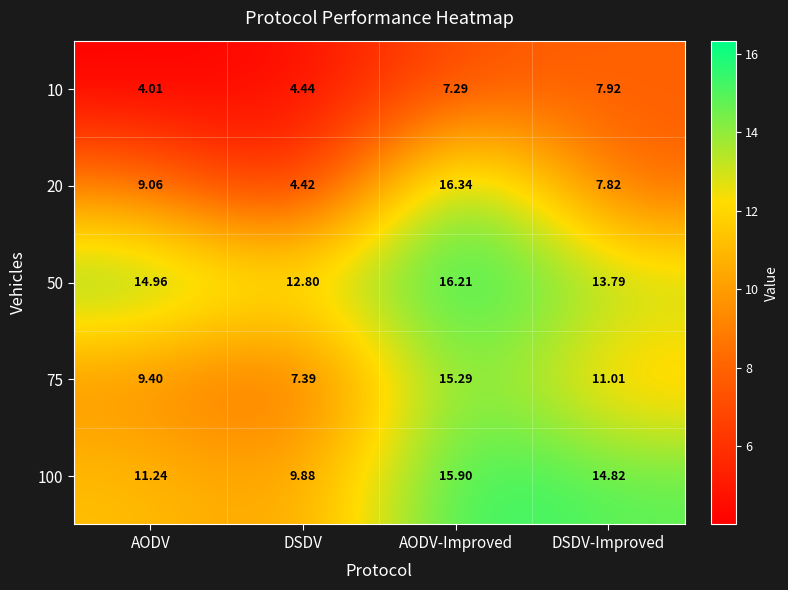

Which category has the highest value across all series?

AODV-Improved